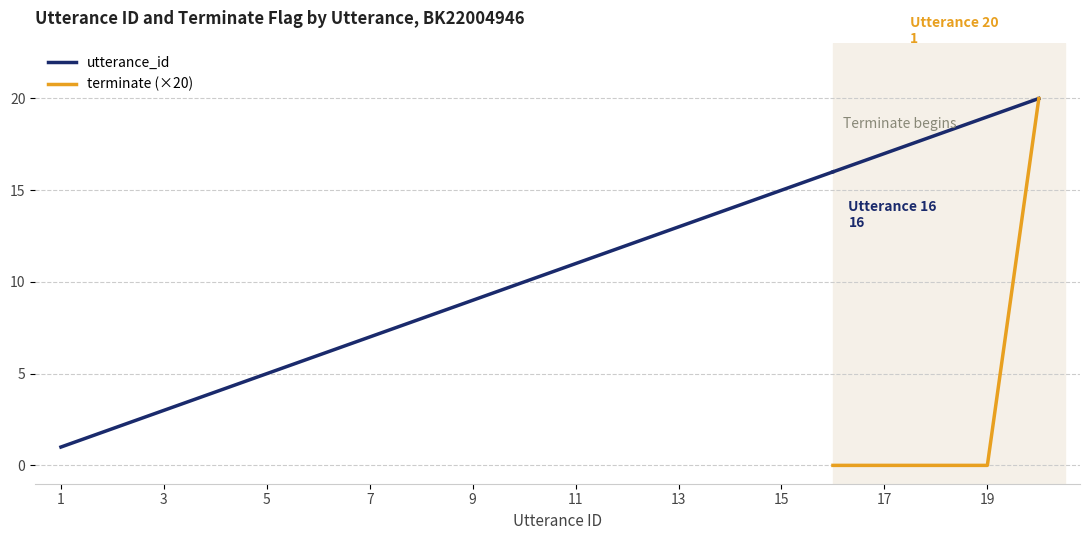

True or false: utterance_id and terminate intersect in this chart.

False